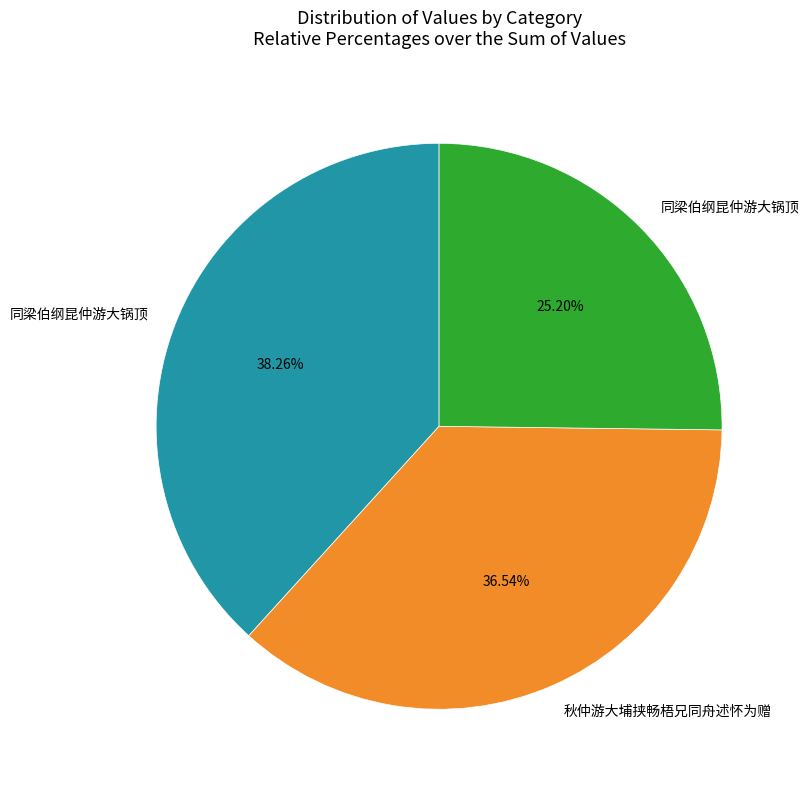

Is there a majority slice in this chart?

No